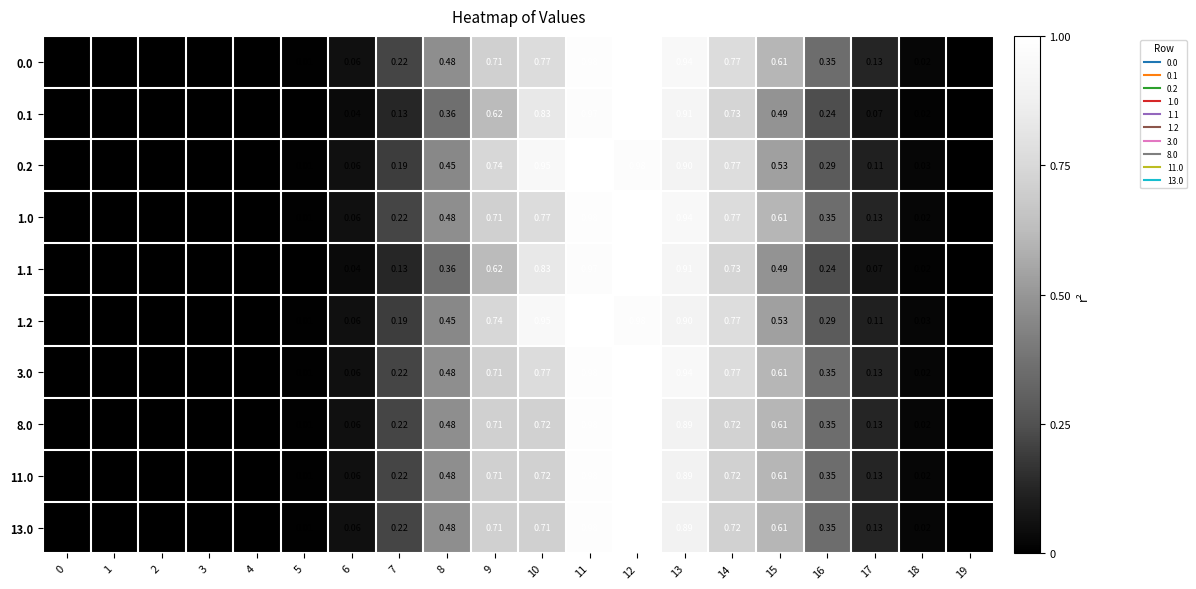

Is the value of 1.1 at 15 greater than the value of 0.0 at 13?

No